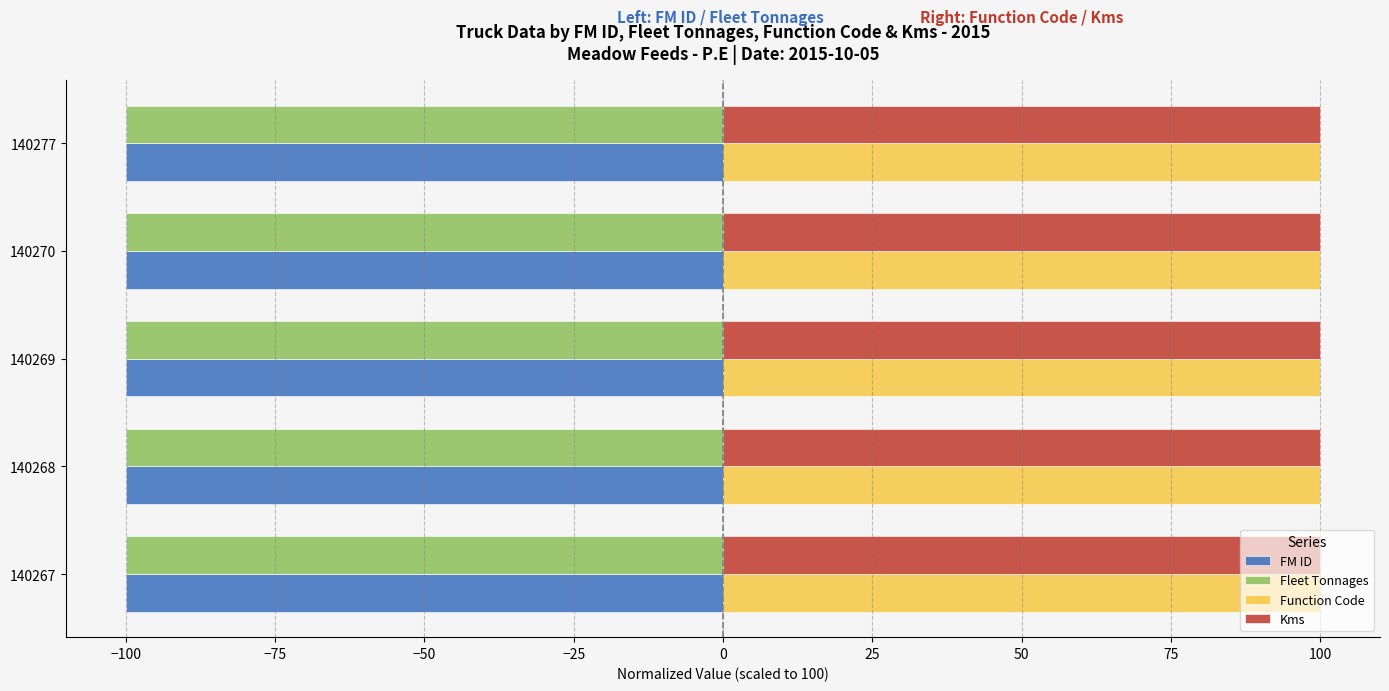

The value of Fleet Tonnages at 140268 is -47.0. True or false?

False